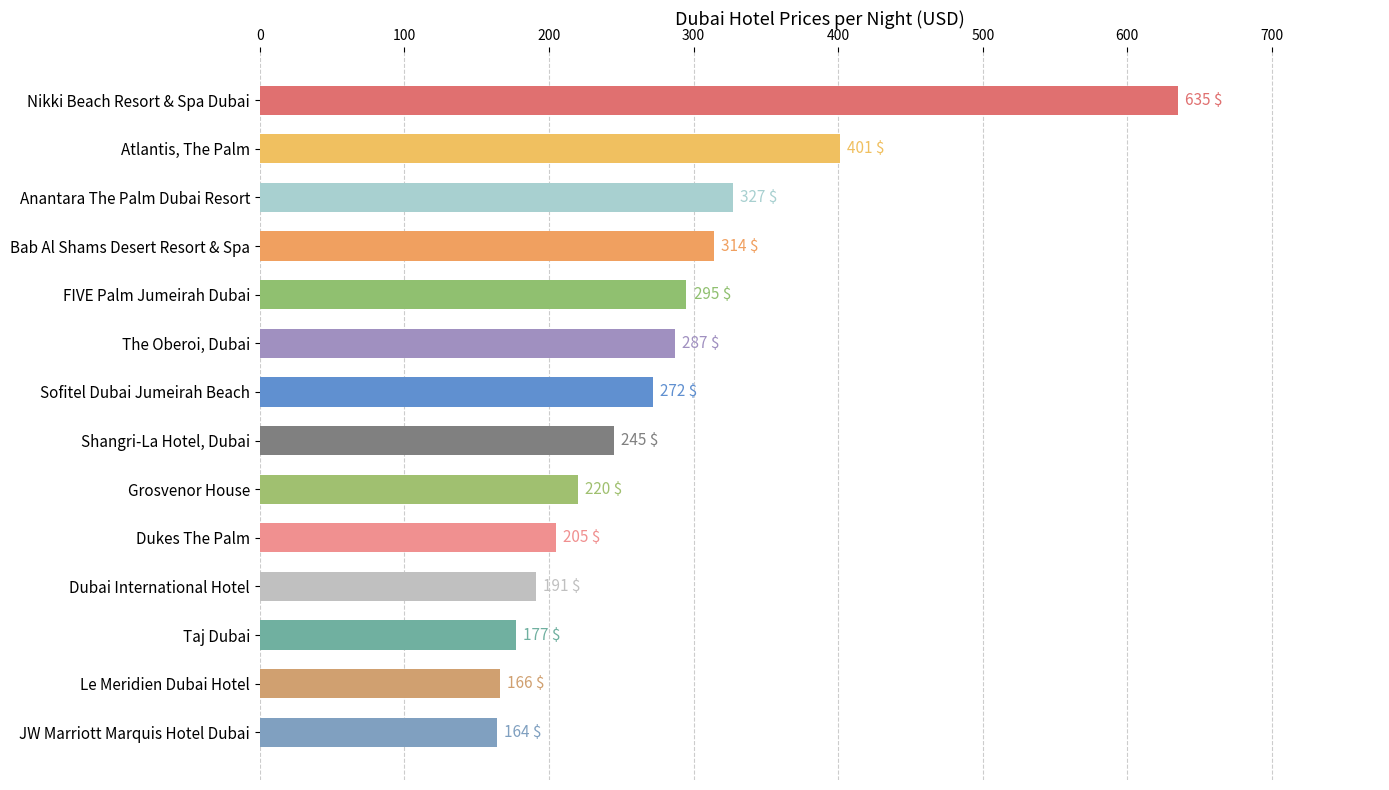

Which has a higher value, Taj Dubai or Atlantis, The Palm?

Atlantis, The Palm